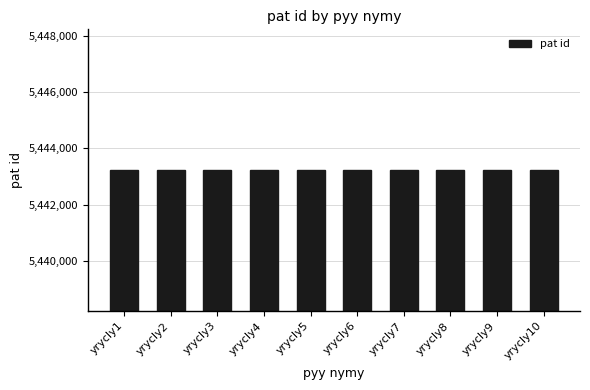

What is the change in value from yrycly3 to yrycly6?

+3